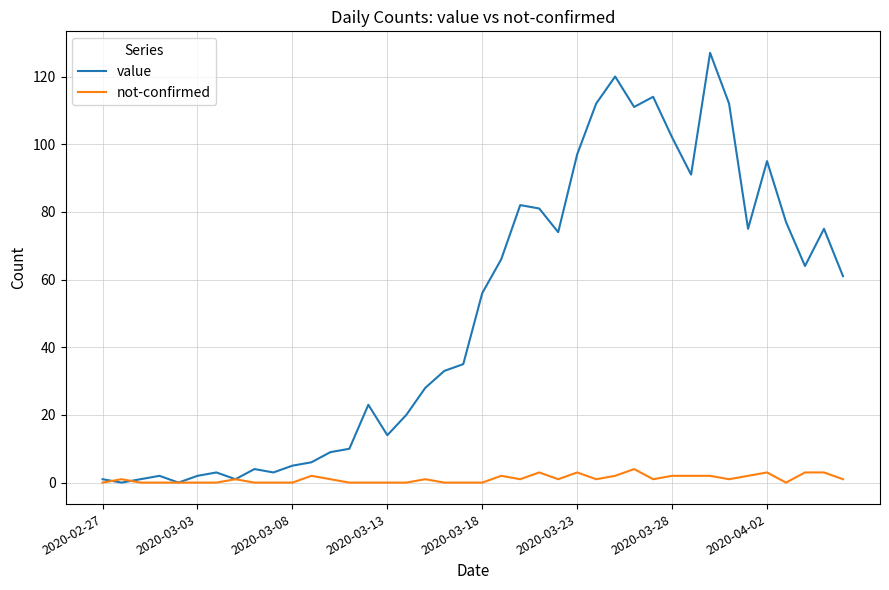

Which series has the largest range (max minus min)?

value